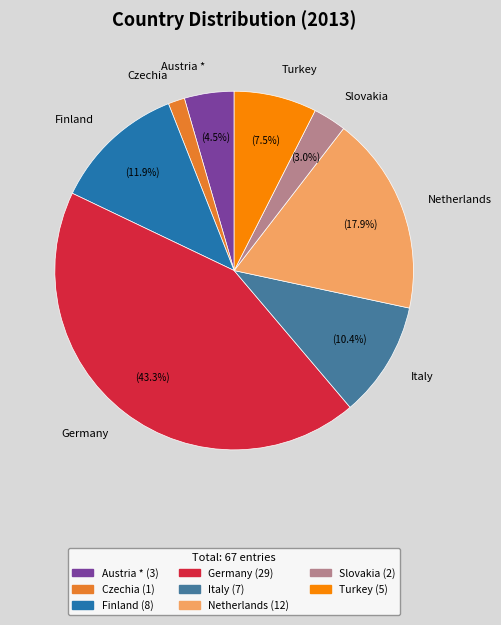

The Finland slice represents 12% of the pie. True or false?

True